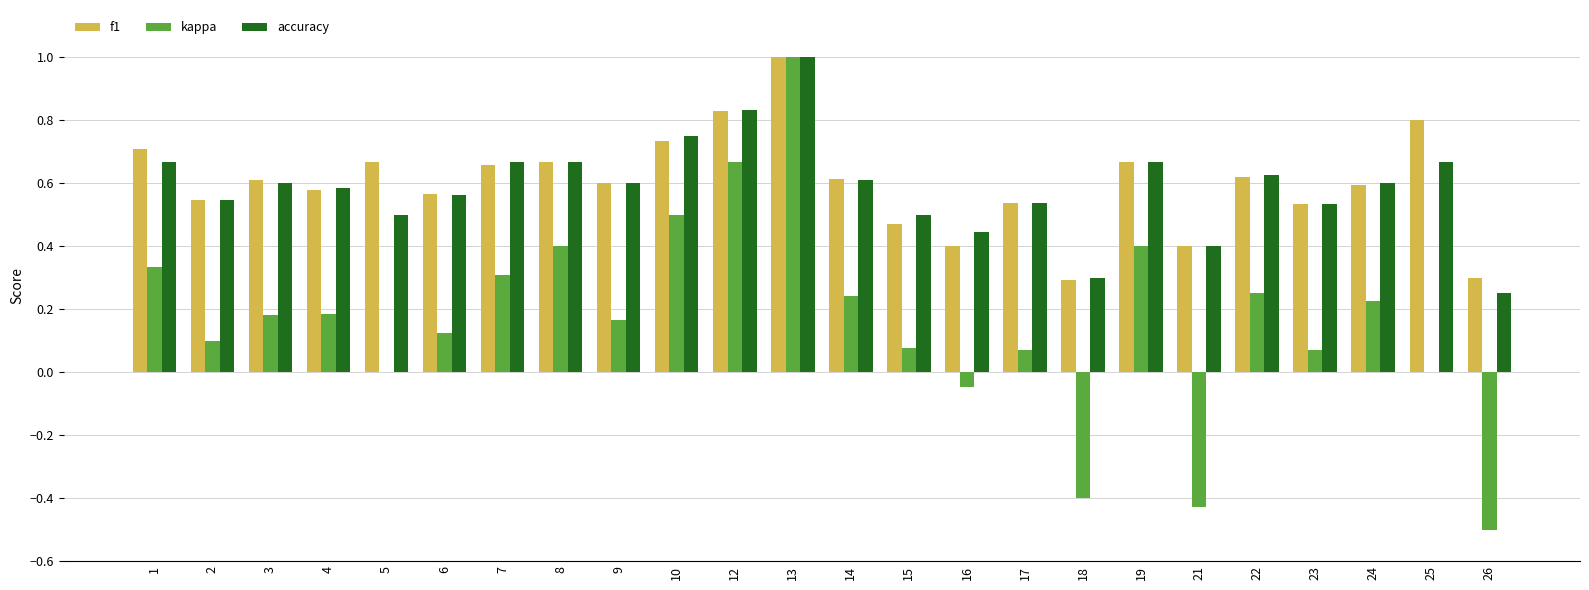

The value of kappa at 16 is -0.0. True or false?

True